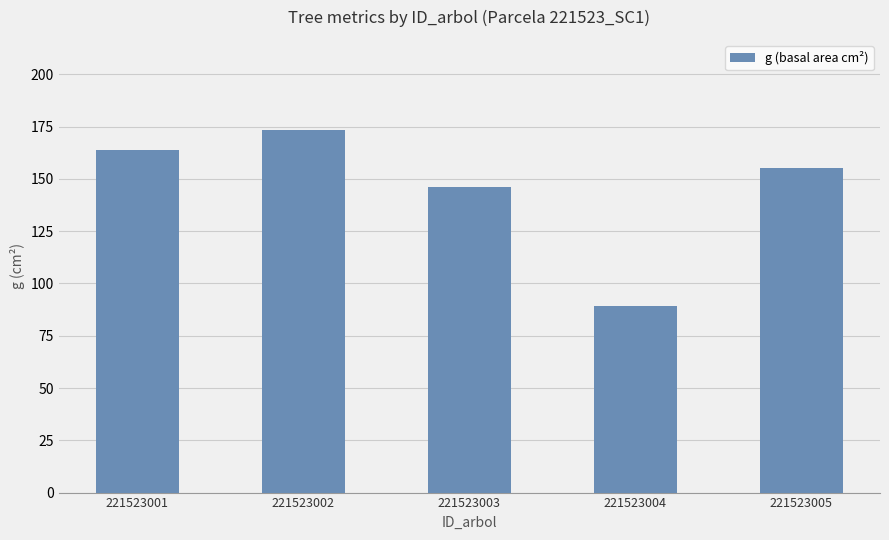

What is the value of the 2nd bar from the left?

173.2